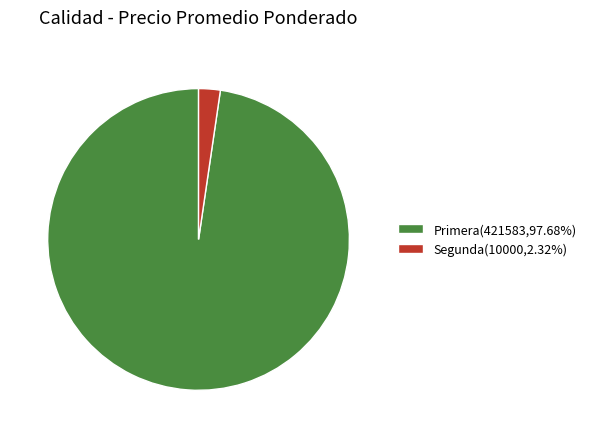

Is the sum of Segunda(10000,2.32%) and Primera(421583,97.68%) greater than half?

Yes